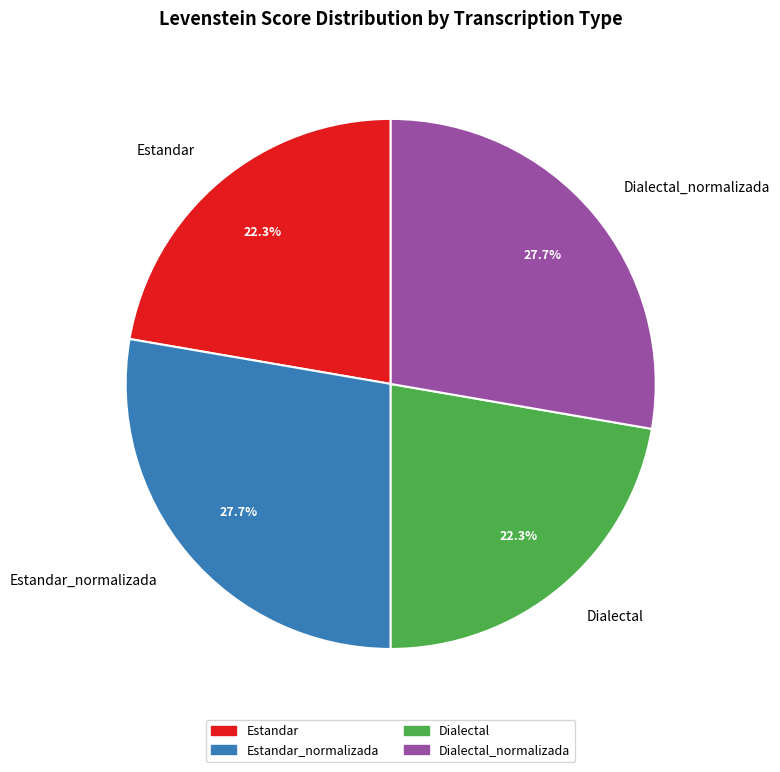

What is the ratio of the value at Estandar to the value at Dialectal?

1.0